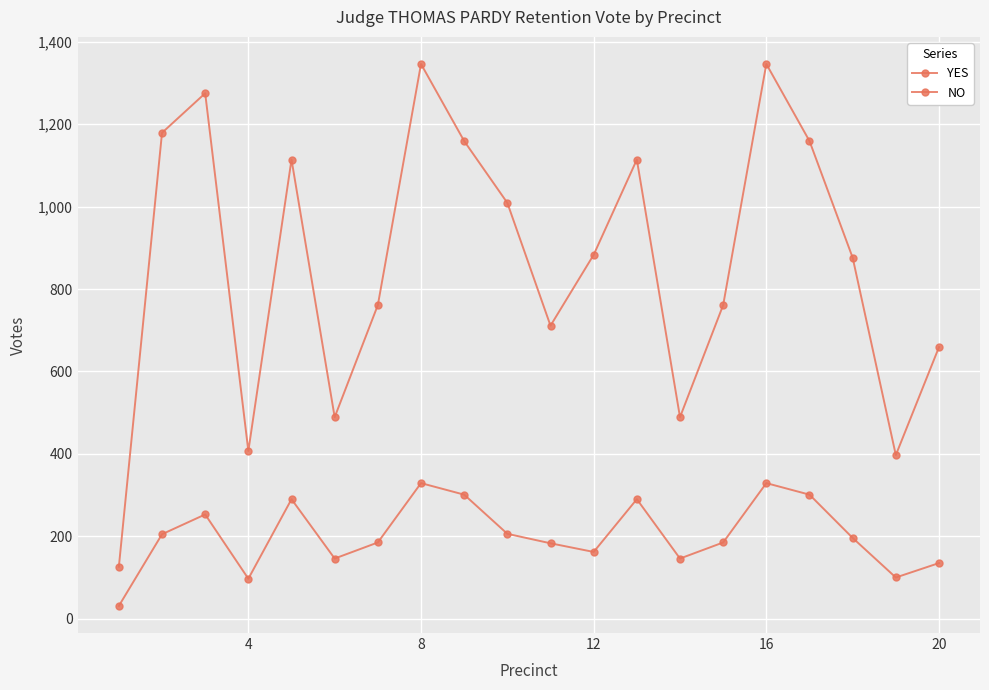

How many lines are shown in the chart?

2